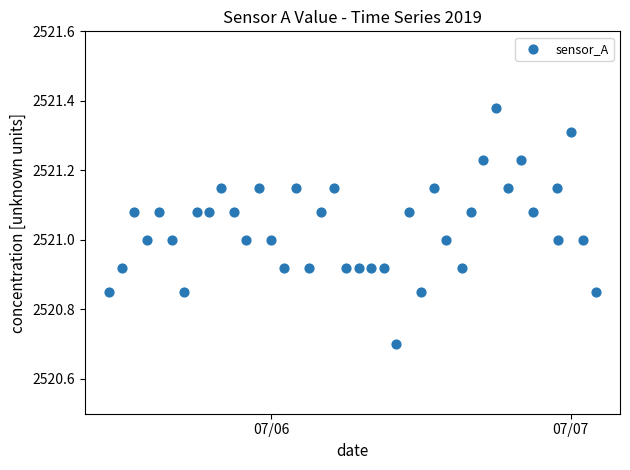

What is the range of X values (max minus min)?

1.6